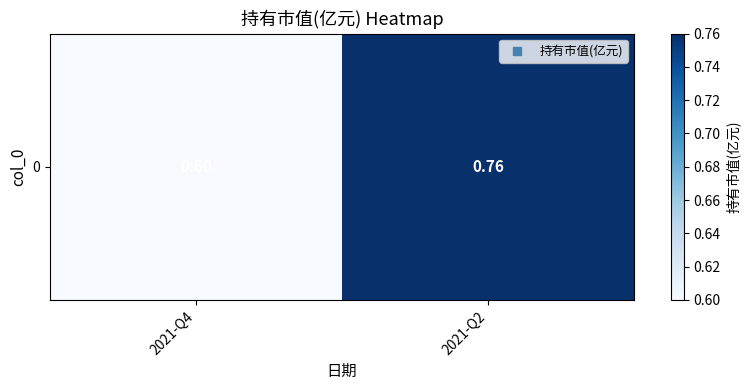

At which label is the value closest to 0?

2021-Q4